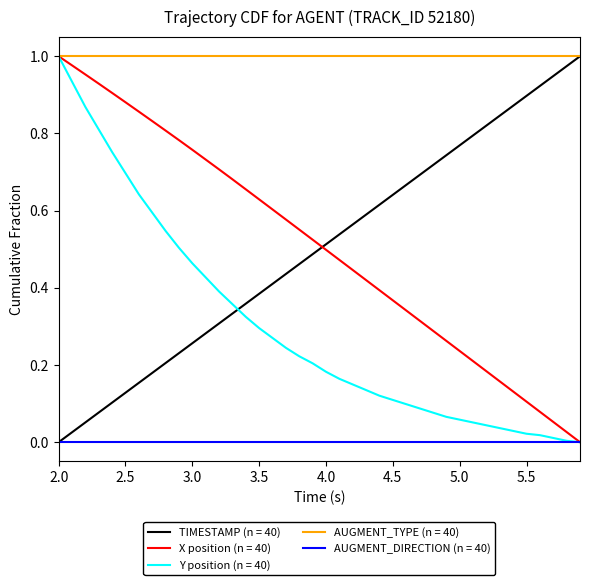

True or false: AUGMENT_TYPE (n = 40) and AUGMENT_DIRECTION (n = 40) cross at least once.

False